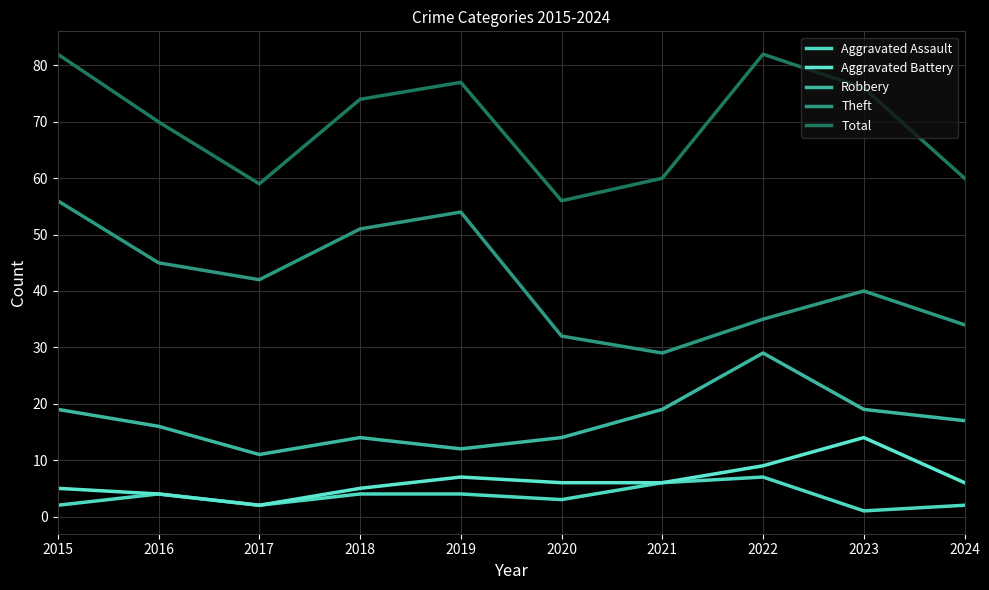

Which series changed the most between 2015 and 2022?

Theft